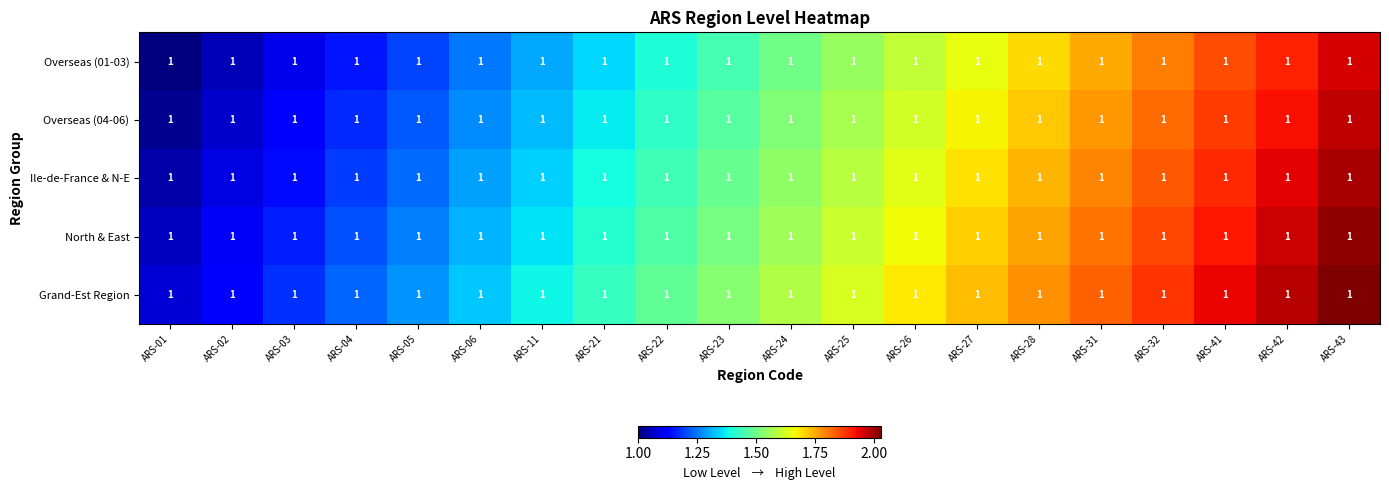

What is the minimum value shown in the chart?

1.0